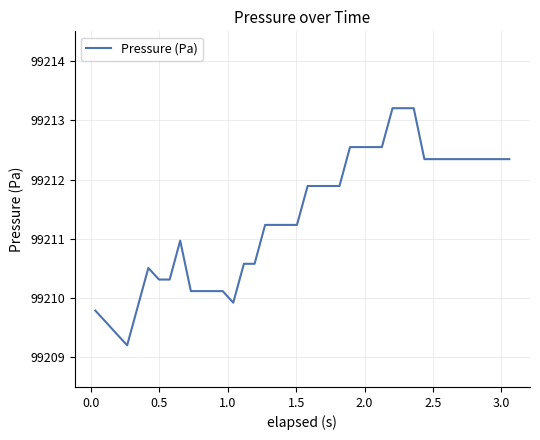

What is the sum of all values?

3968454.9